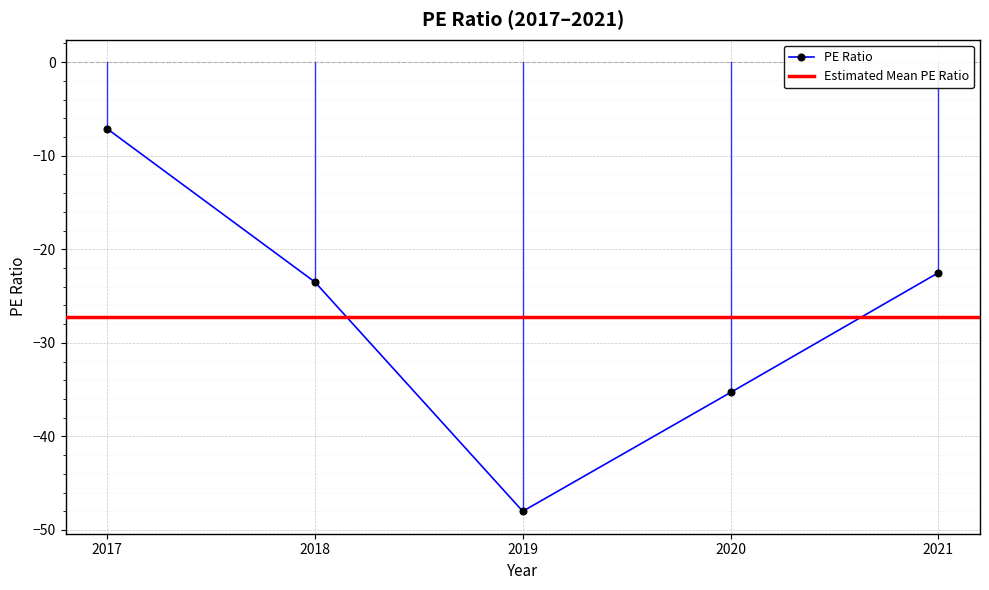

What is the sum of all values?

-136.4